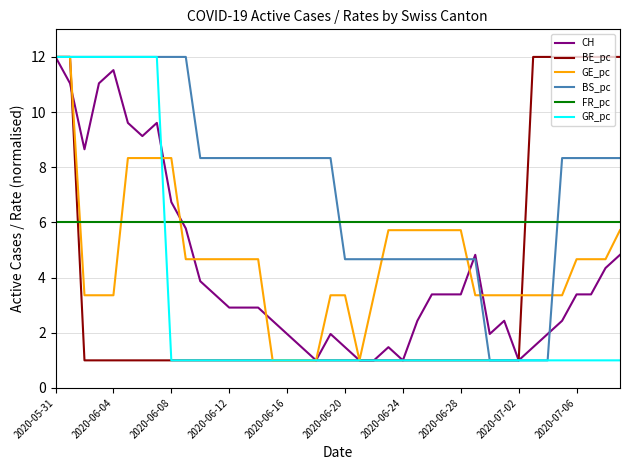

Which series has the largest total across all categories?

BS_pc